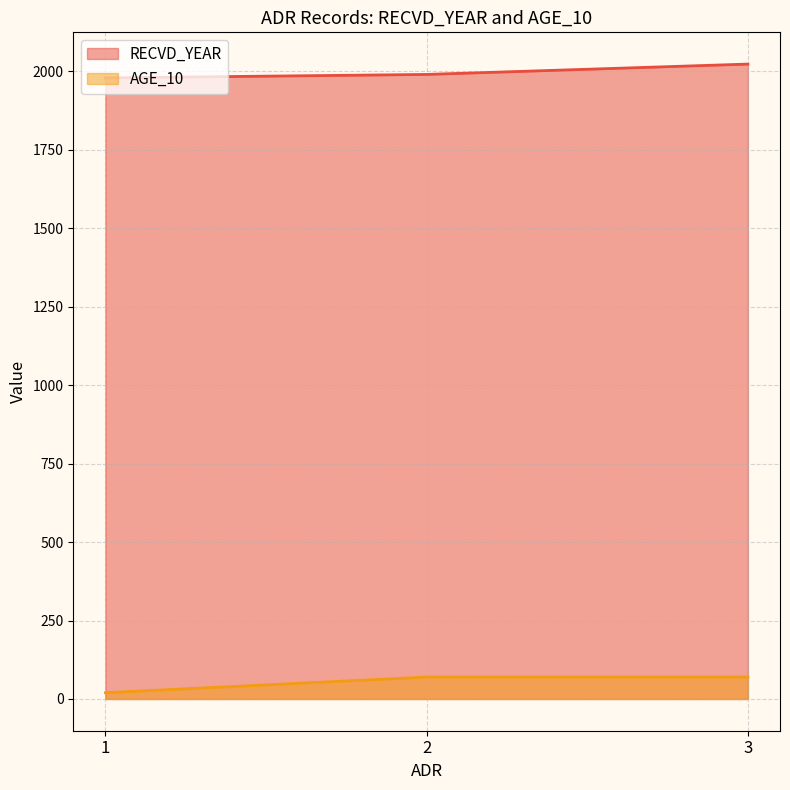

At which label does RECVD_YEAR reach its minimum?

1